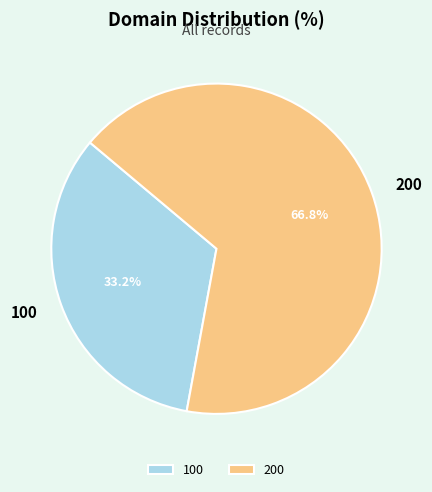

Is there a majority slice in this chart?

Yes